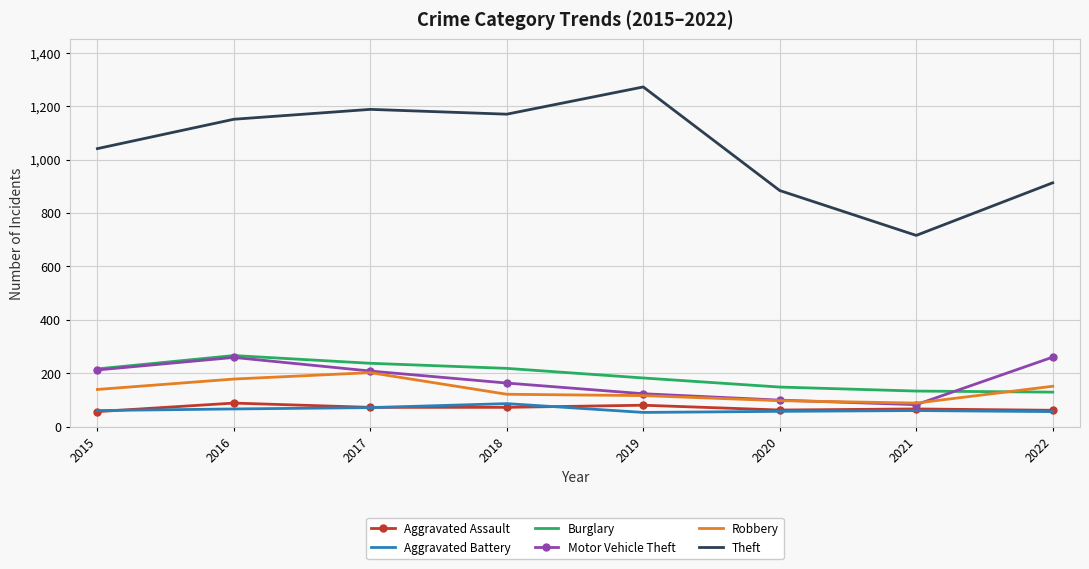

What is the highest value of the Aggravated Assault series?

88